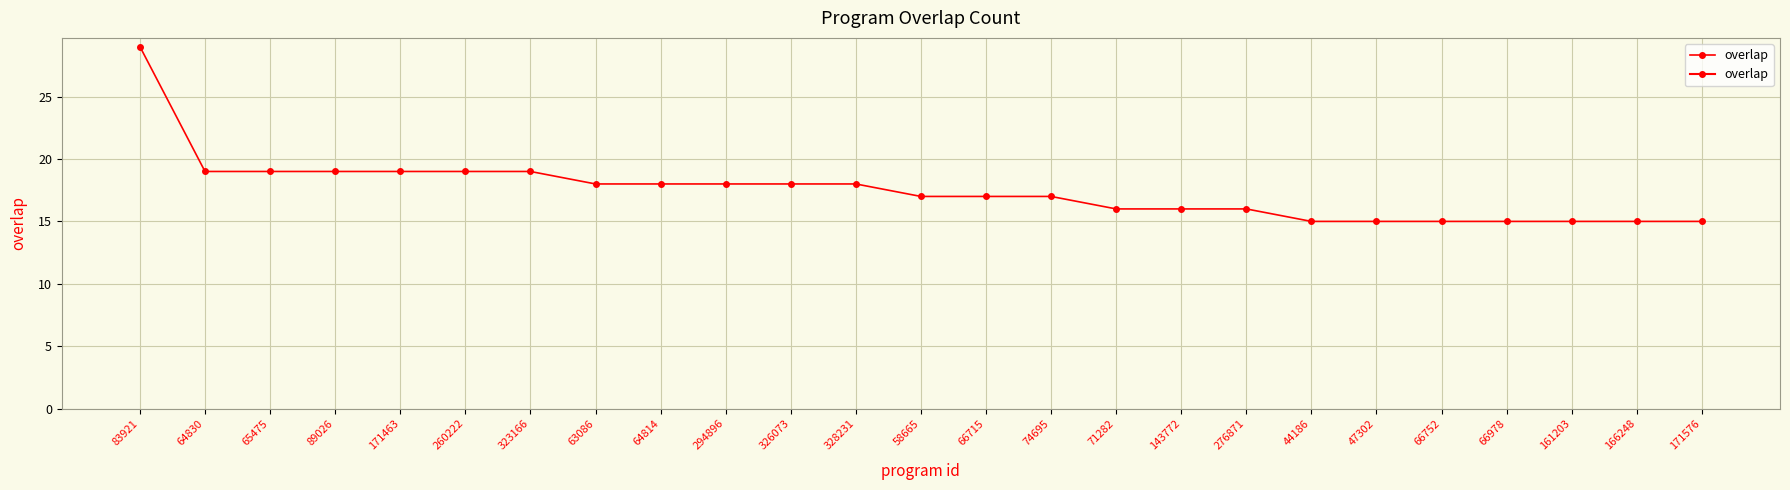

How many series are shown in this chart?

1